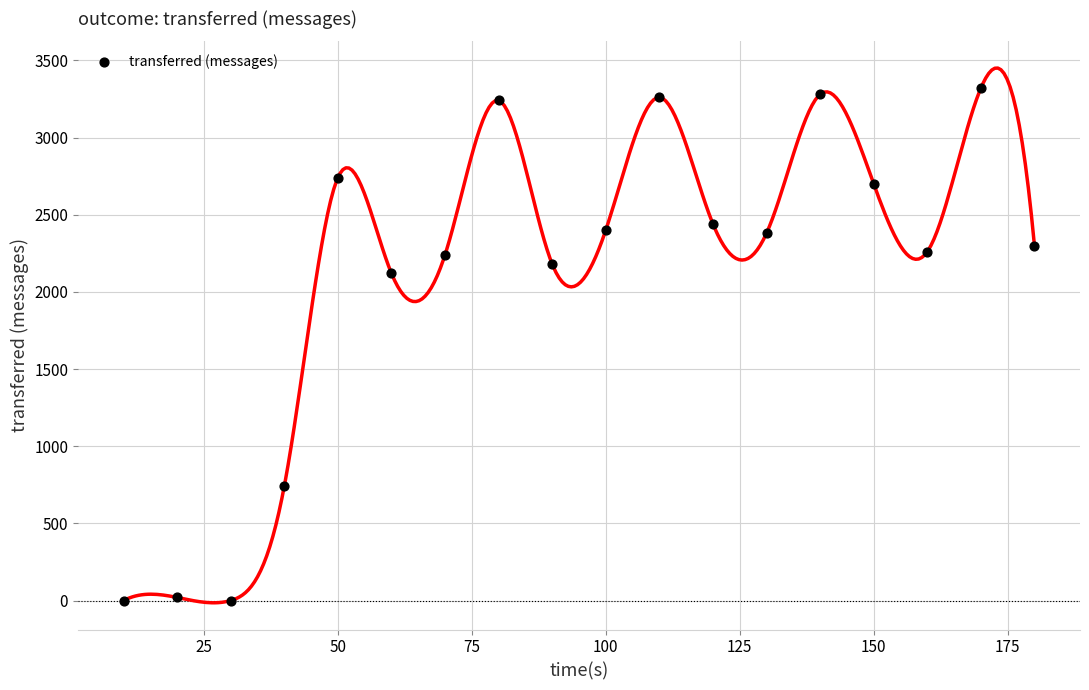

What is the range of X values (max minus min)?

170